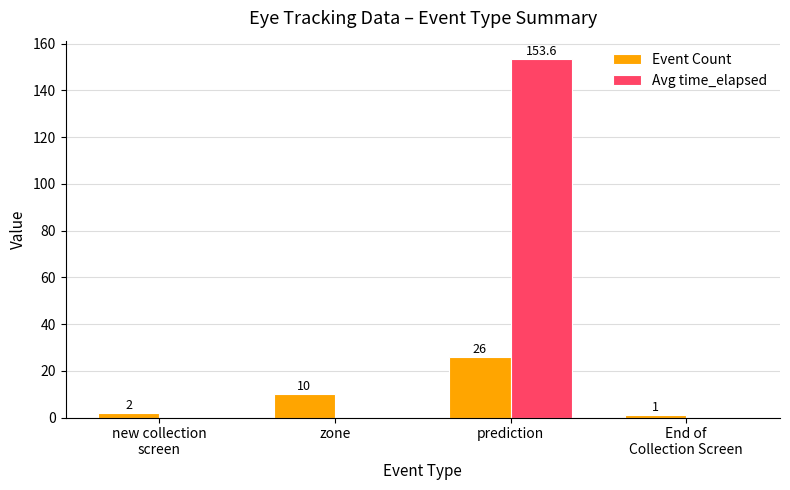

Which series changed the most between zone and prediction?

Avg time_elapsed